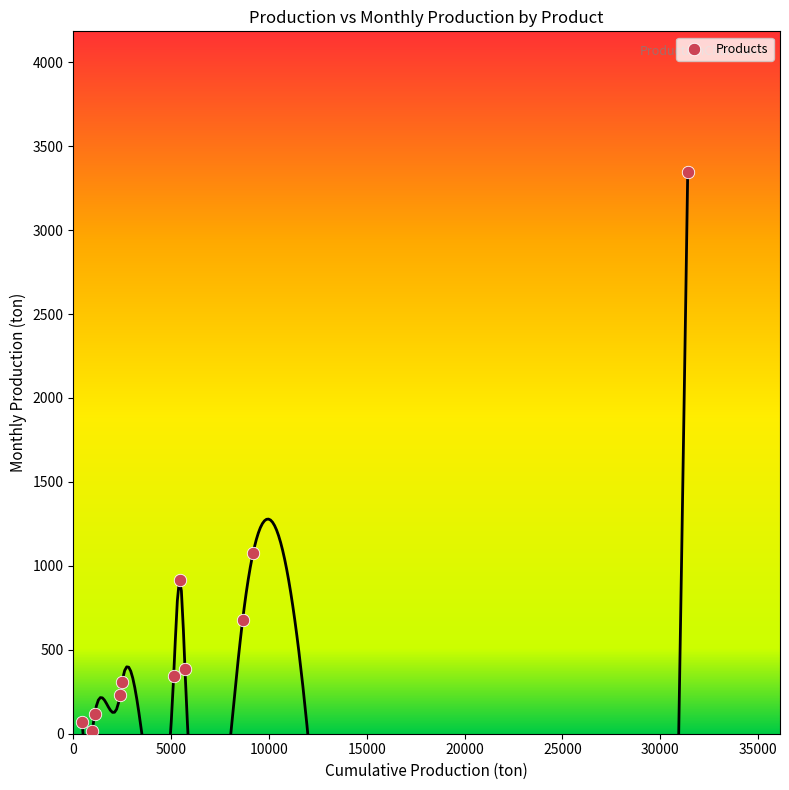

What is the average X value?

6624